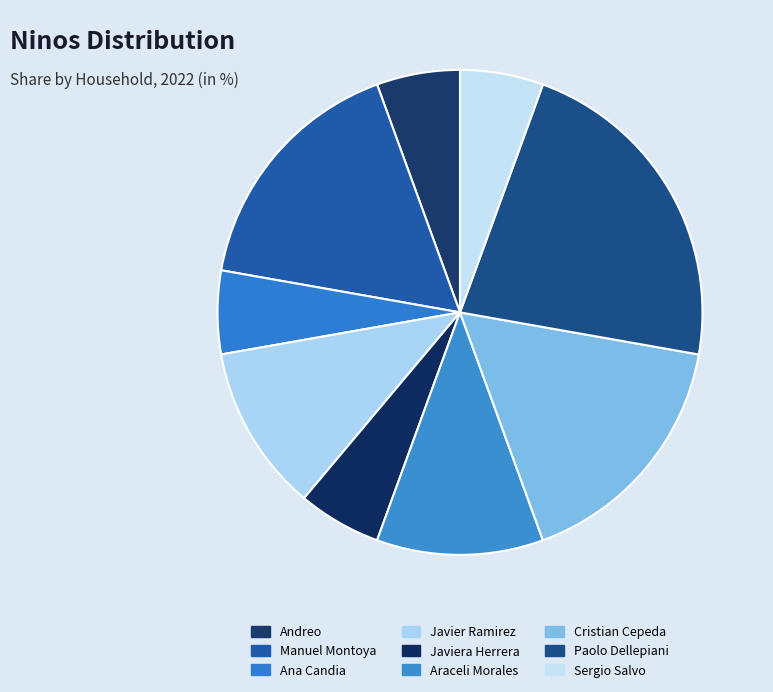

To the nearest percent, what portion does Andreo represent?

6%